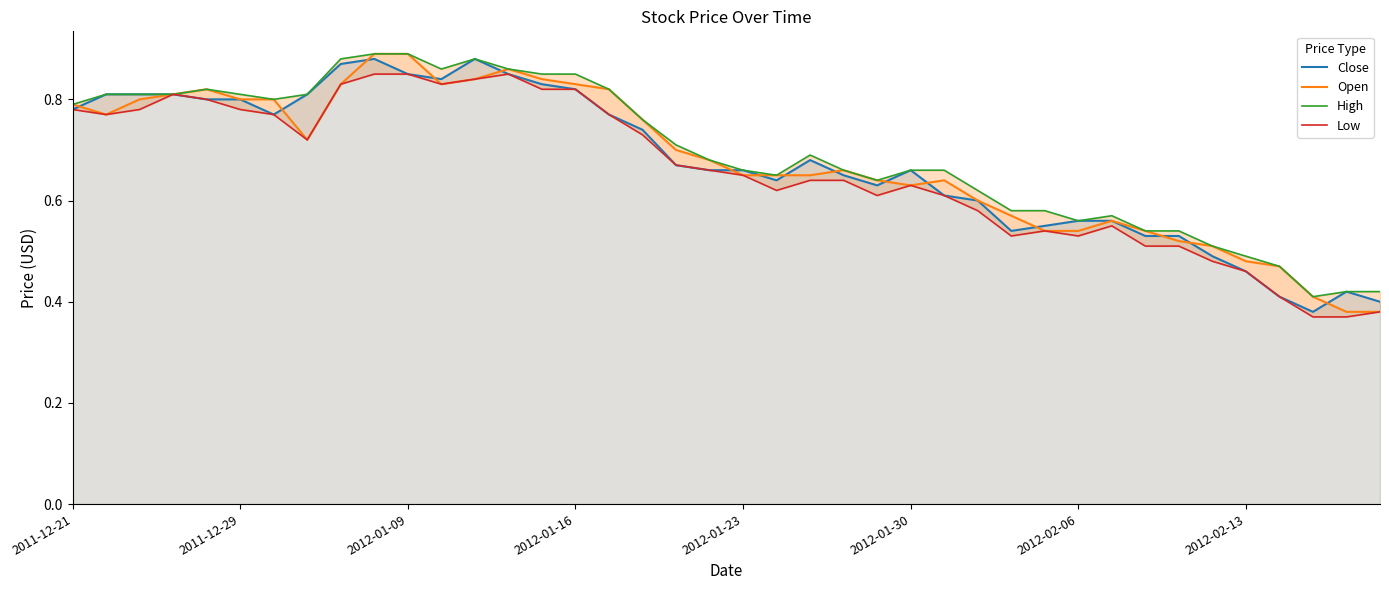

Count the High values in the range 0 to 1.

40